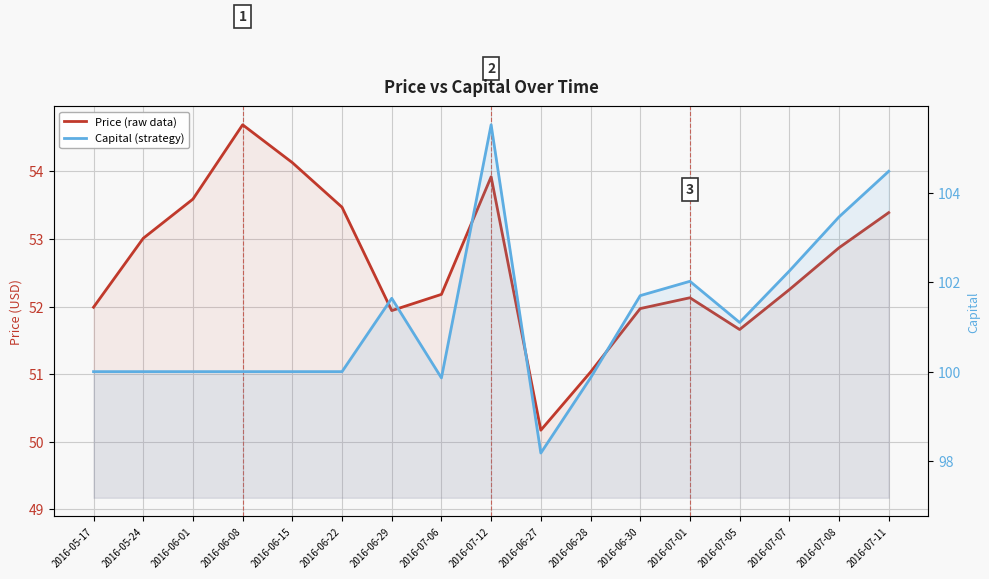

How many lines are shown in the chart?

2